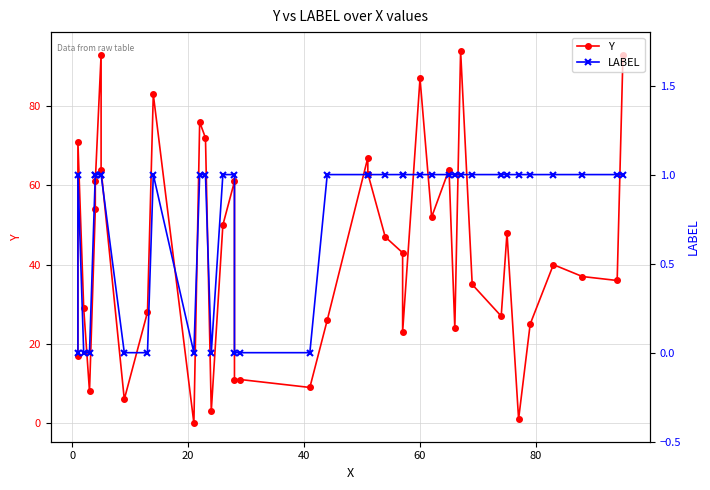

What is the highest value of the LABEL series?

1